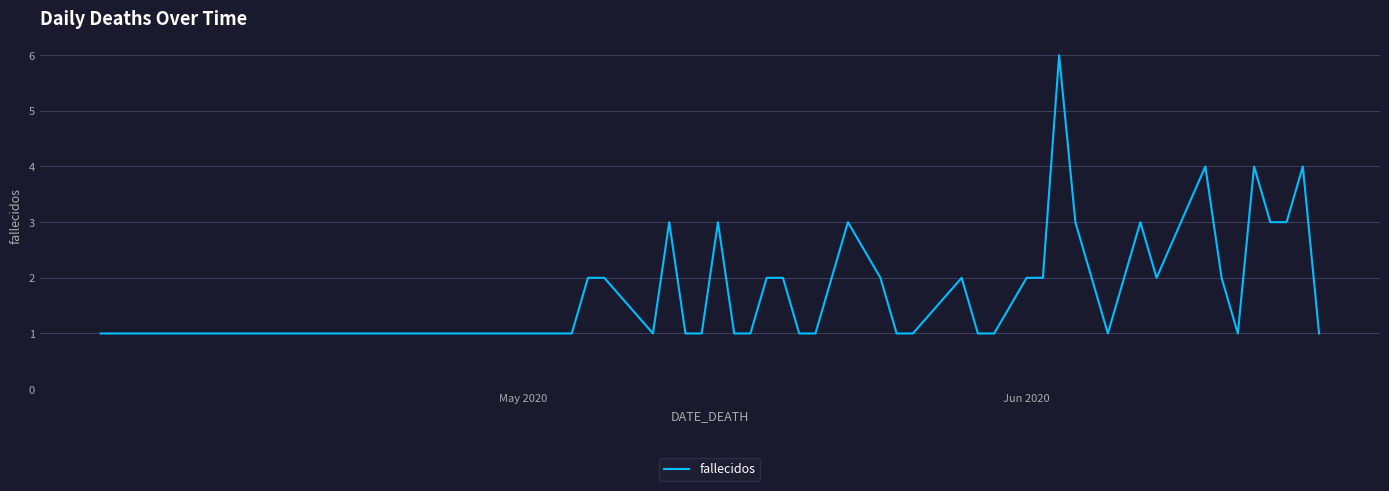

What is the difference between the maximum and minimum values?

5